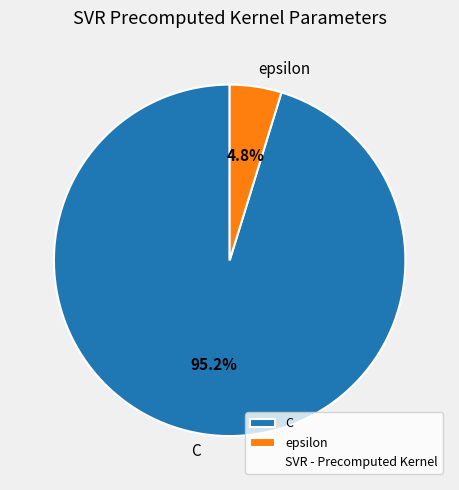

How much of the chart is everything except epsilon?

95.2%